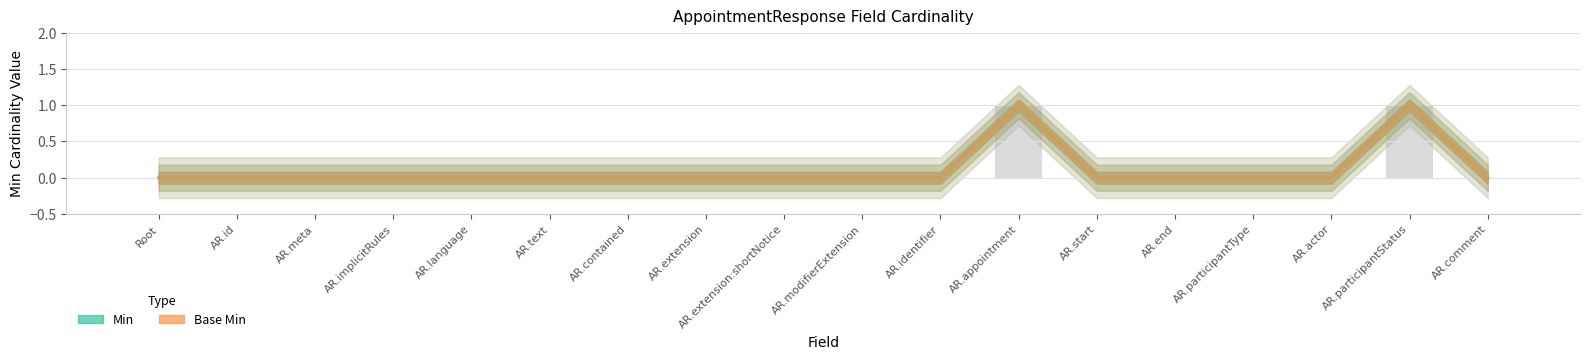

Does the chart contain stacked bars?

No